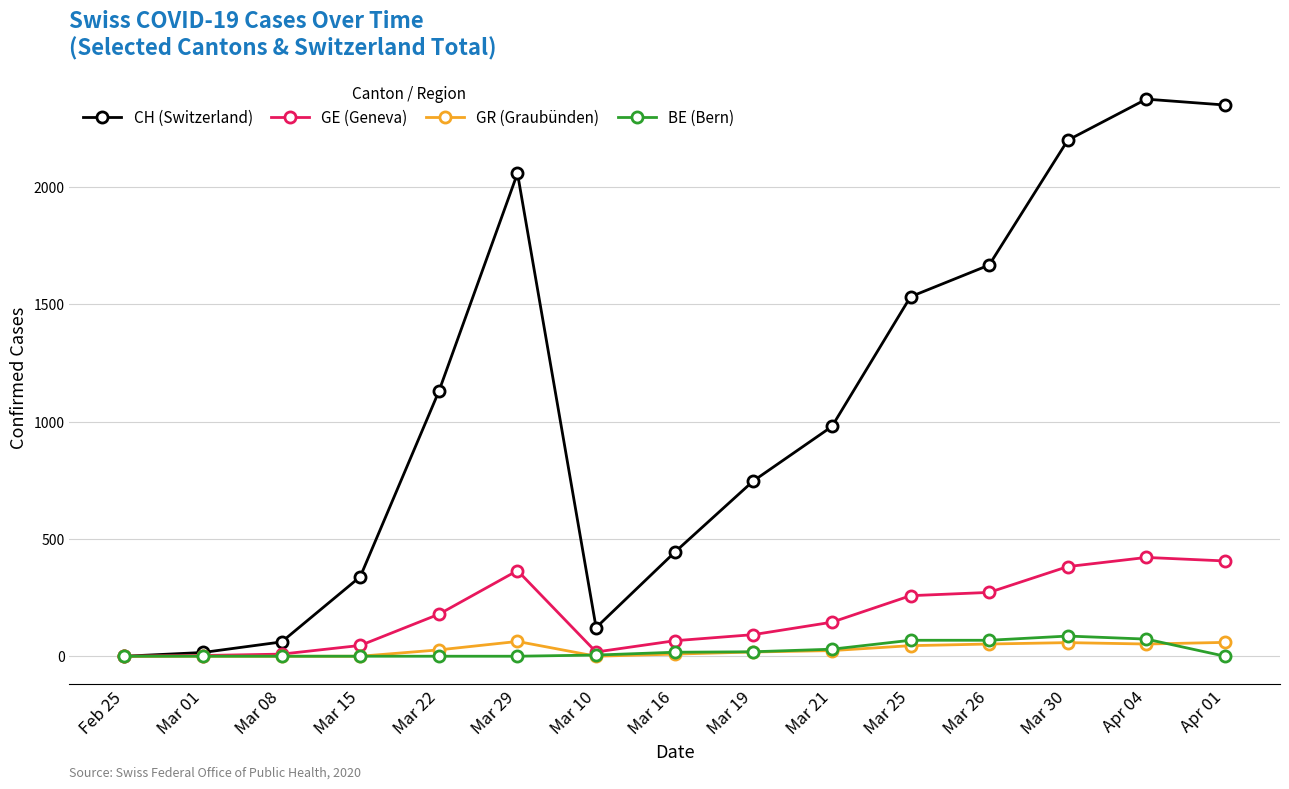

What is the difference between the second highest and minimum values in the GR (Graubünden) series?

59